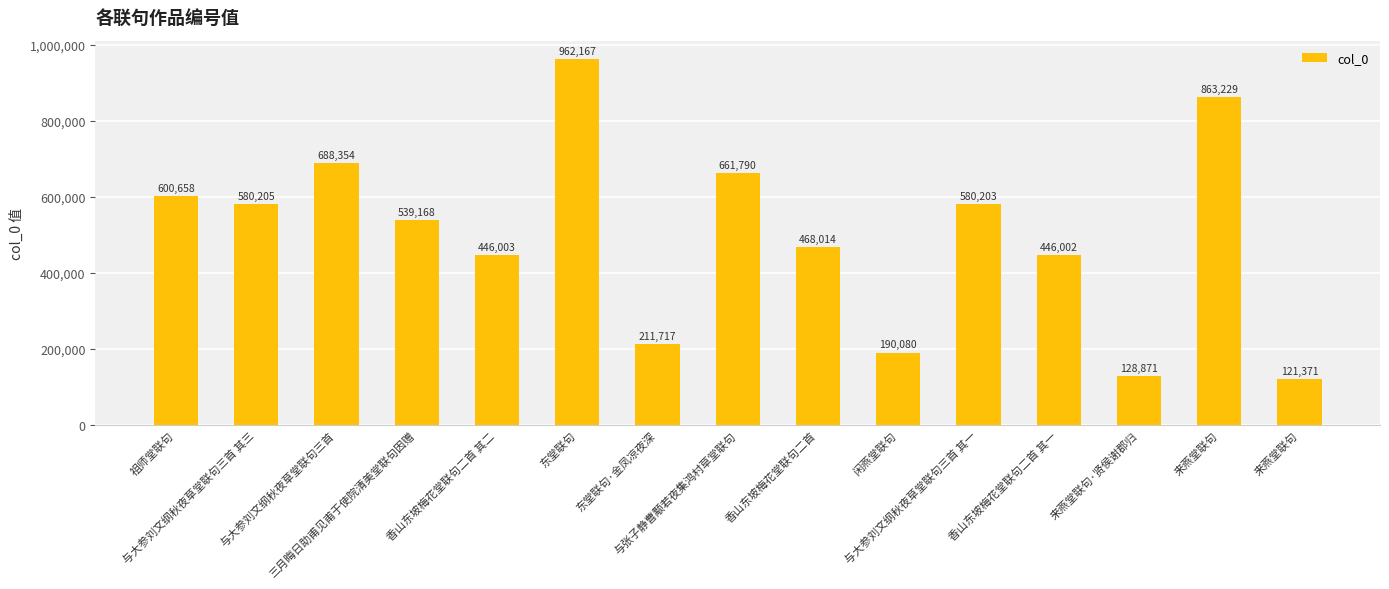

Reading left to right, transcribe all the data shown in this chart.

祖师堂联句=600658	与大参刘文纲秋夜草堂联句三首 其三=580205	与大参刘文纲秋夜草堂联句三首=688354	三月晦日助甫见甫于使院清美堂联句因赠=539168	香山东坡梅花堂联句二首 其二=446003	东堂联句=962167	东堂联句·金凤凉夜深=211717	与张子静曹颙若夜集鸿村草堂联句=661790	香山东坡梅花堂联句二首=468014	闲燕堂联句=190080	与大参刘文纲秋夜草堂联句三首 其一=580203	香山东坡梅花堂联句二首 其一=446002	来燕堂联句·贤侯谢郡归=128871	来燕堂联句=863229	来燕堂联句=121371